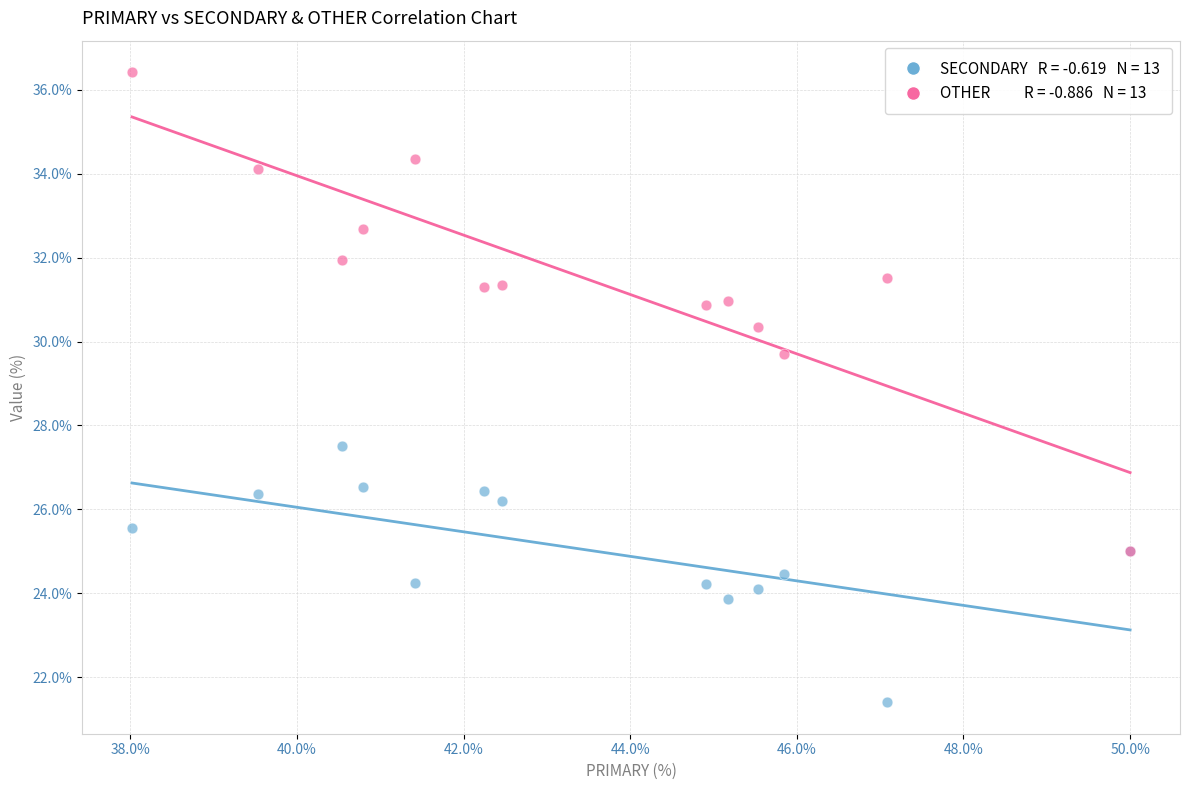

Across all series, what Y value is closest to 28?

27.5